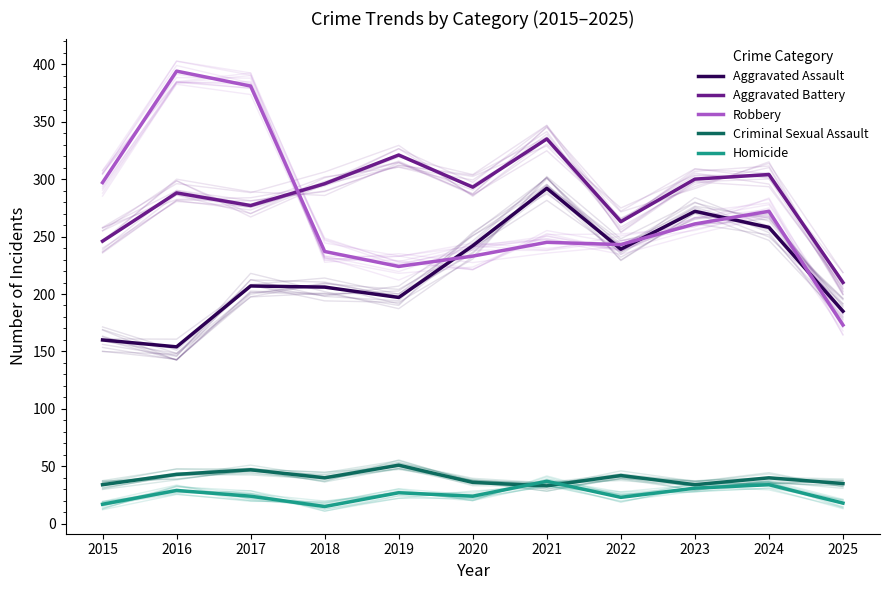

What is the difference between the maximum and minimum values in the Aggravated Assault series?

138